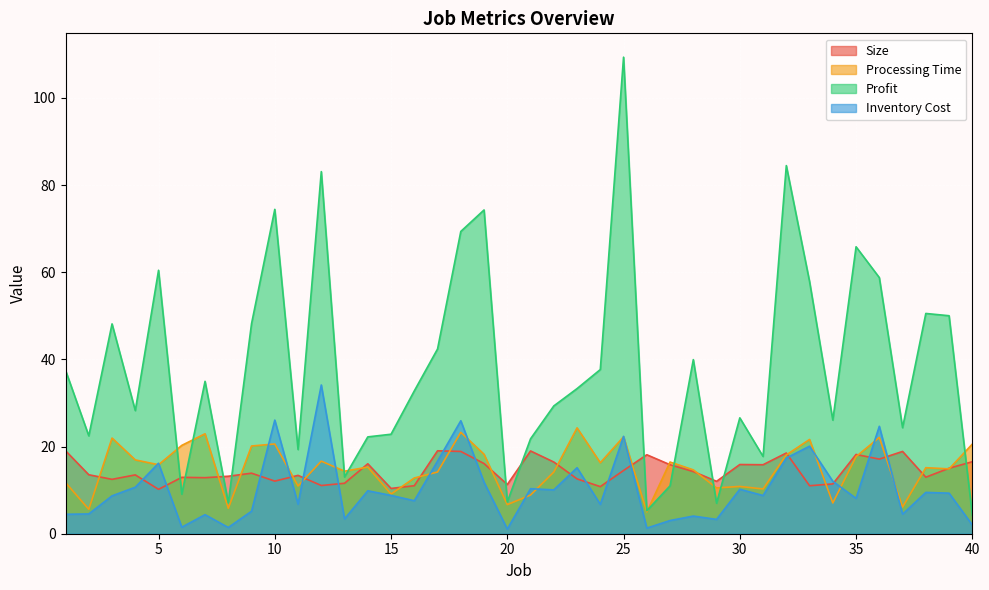

Does the chart display data point markers on the line(s)?

No